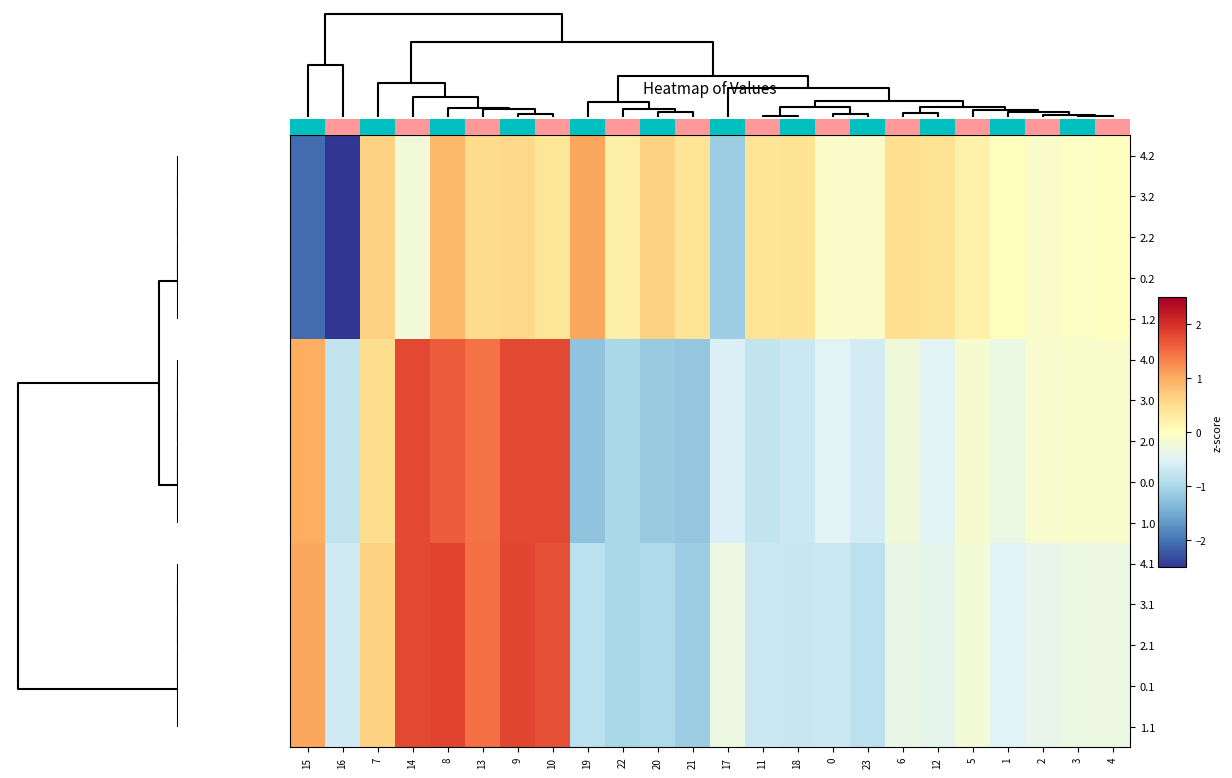

At which category does the chart reach its peak across all series?

8